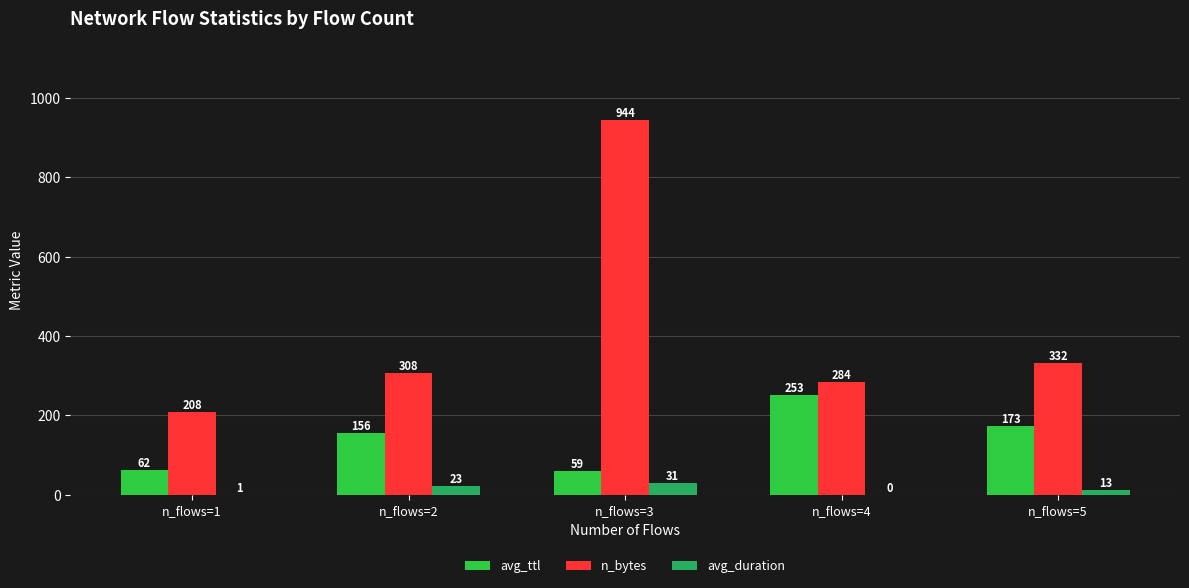

What is the sum of the n_bytes values at n_flows=2 and n_flows=5?

640.0